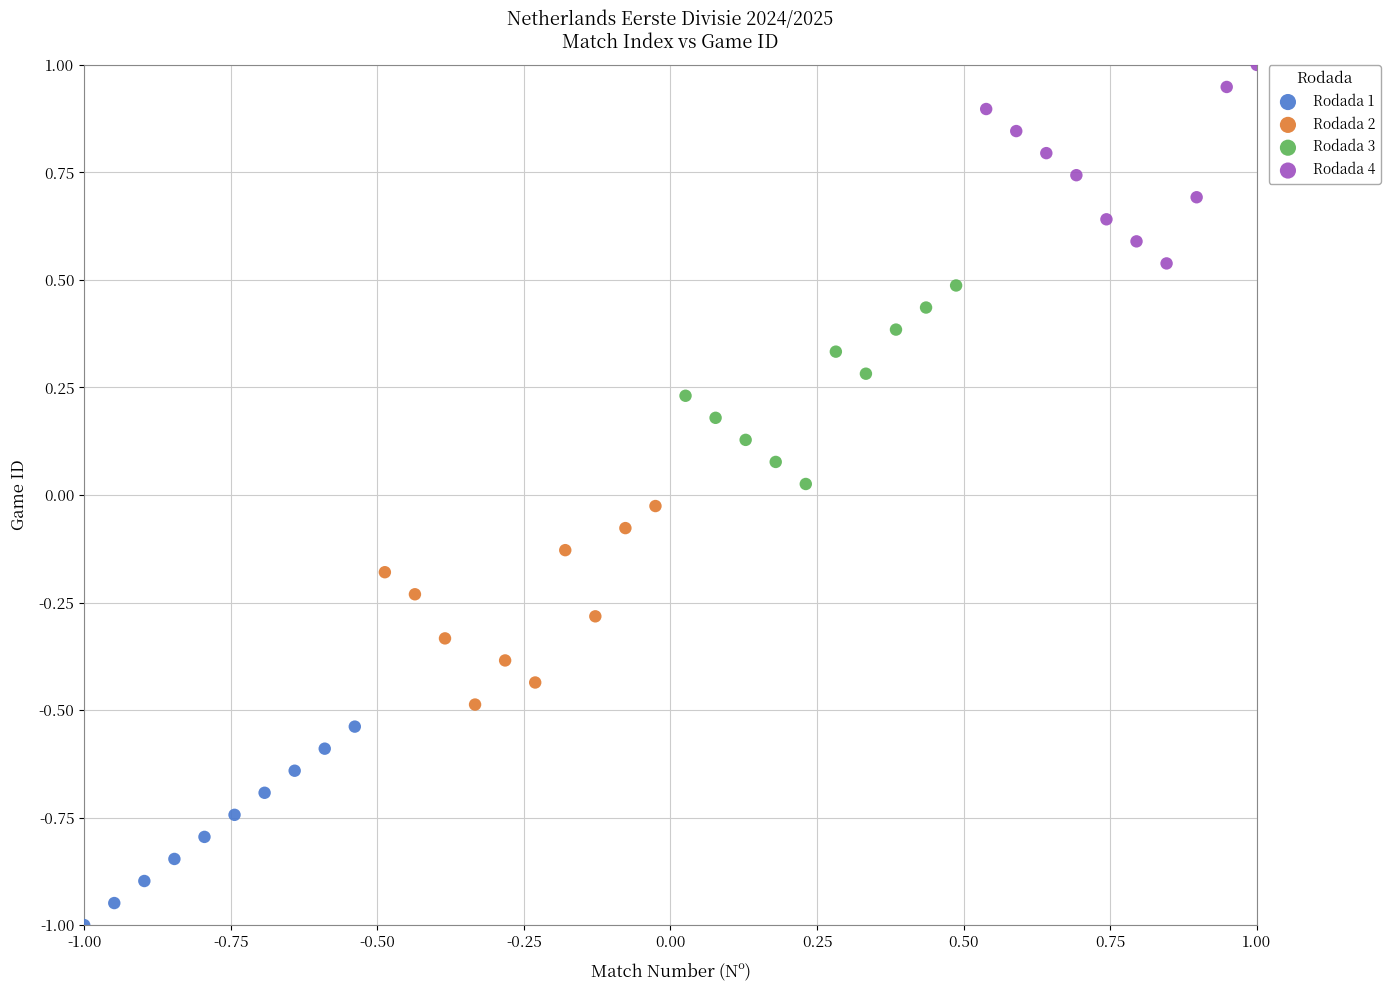

Which series reaches the minimum Y coordinate?

Rodada 1